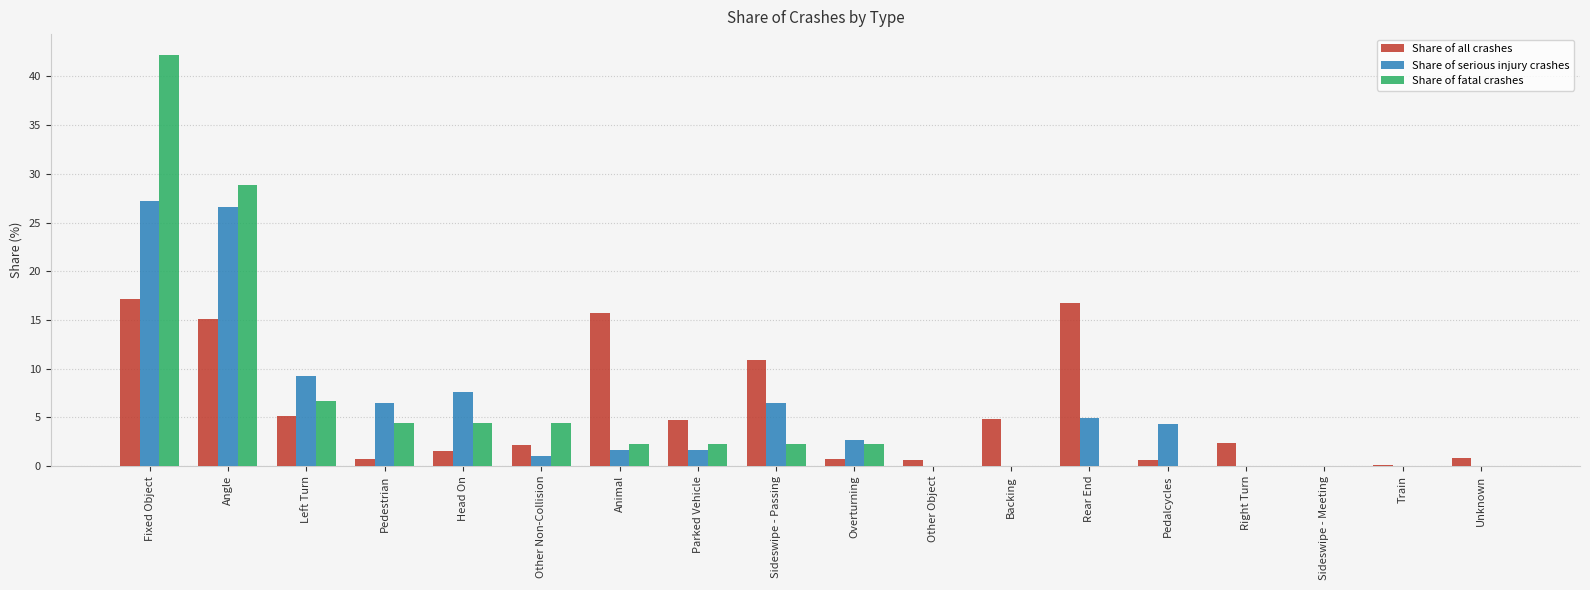

At which category does the chart reach its peak across all series?

Fixed Object